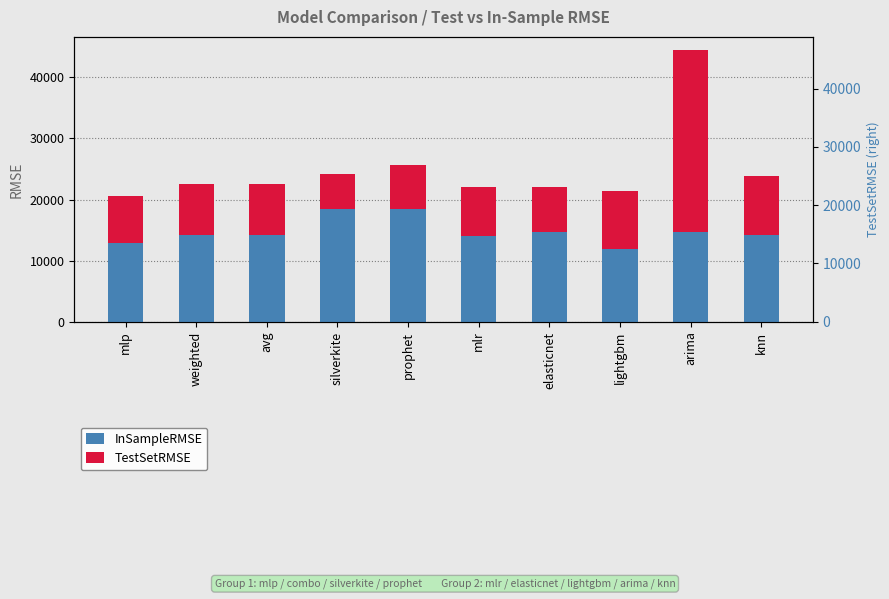

At which label does InSampleRMSE first exceed 14245?

avg